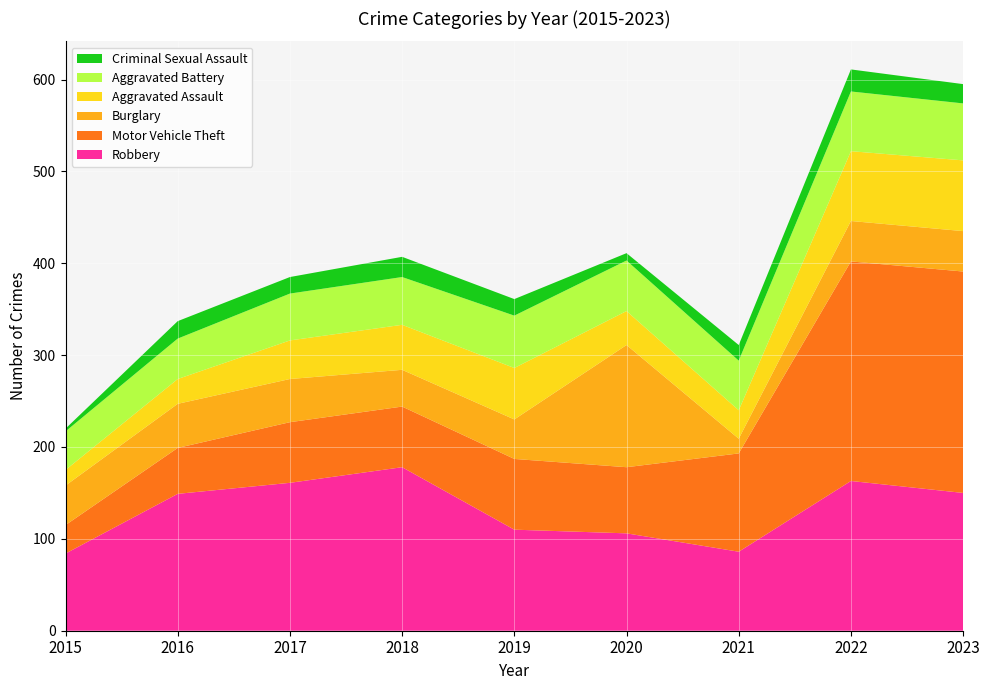

Reading left to right, extract all data points from this chart.

Robbery: 2015=84	2016=149	2017=161	2018=178	2019=110	2020=106	2021=86	2022=163	2023=150
Motor Vehicle Theft: 2015=31	2016=50	2017=66	2018=66	2019=77	2020=72	2021=107	2022=239	2023=241
Burglary: 2015=43	2016=48	2017=47	2018=40	2019=43	2020=133	2021=16	2022=44	2023=44
Aggravated Assault: 2015=17	2016=27	2017=42	2018=49	2019=56	2020=37	2021=31	2022=76	2023=77
Aggravated Battery: 2015=42	2016=44	2017=51	2018=52	2019=57	2020=55	2021=54	2022=65	2023=62
Criminal Sexual Assault: 2015=3	2016=19	2017=18	2018=22	2019=18	2020=8	2021=17	2022=24	2023=21